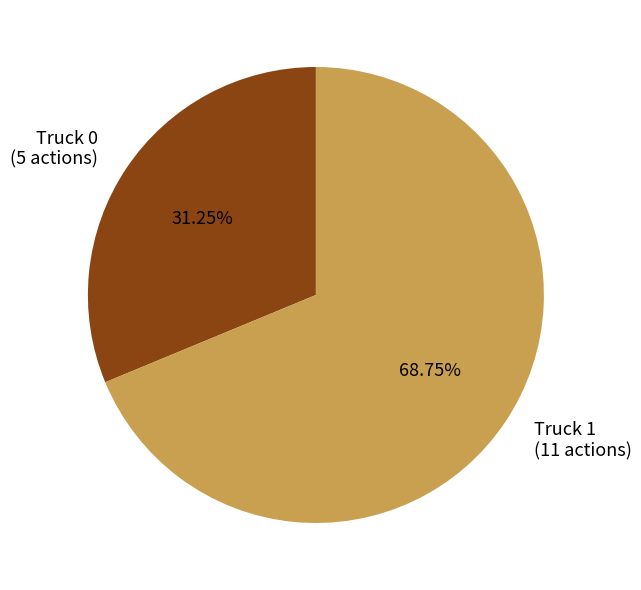

Do Truck 0 (5 actions) and Truck 1 (11 actions) together represent more than half of the pie?

Yes